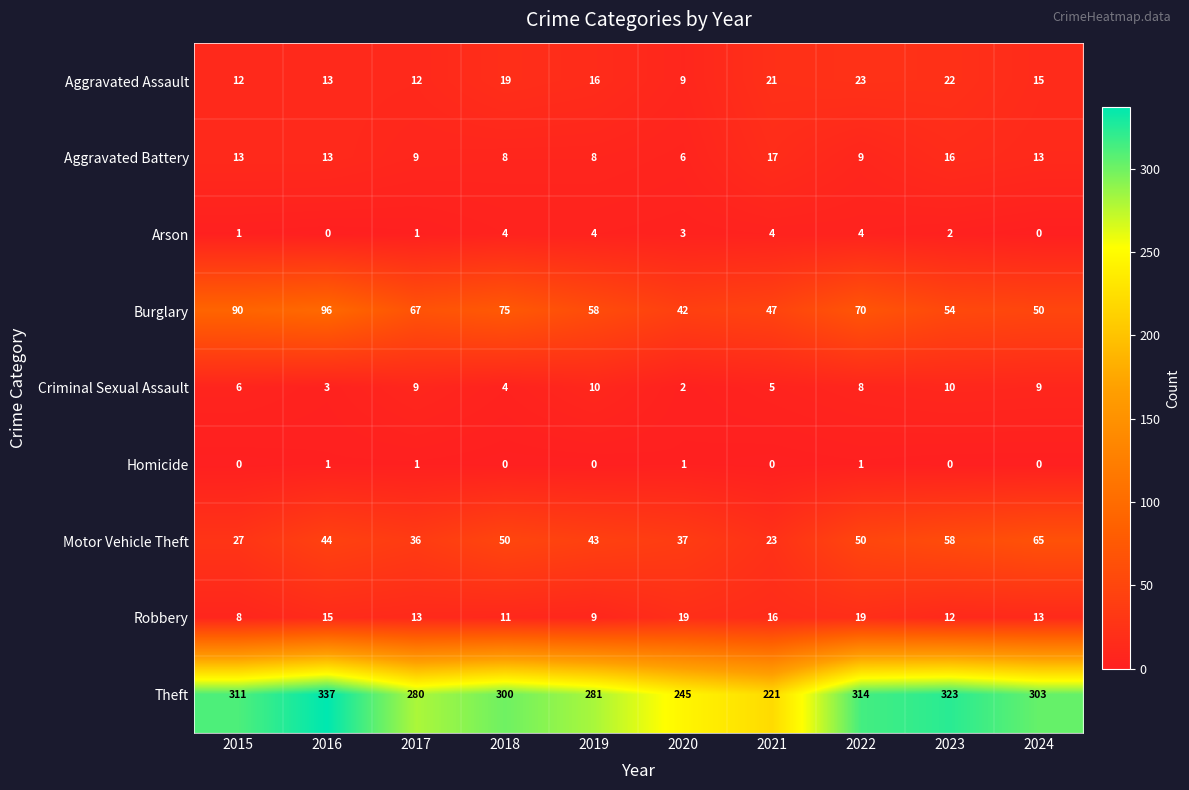

True or false: Aggravated Battery has a value of 6 at 2020.

True